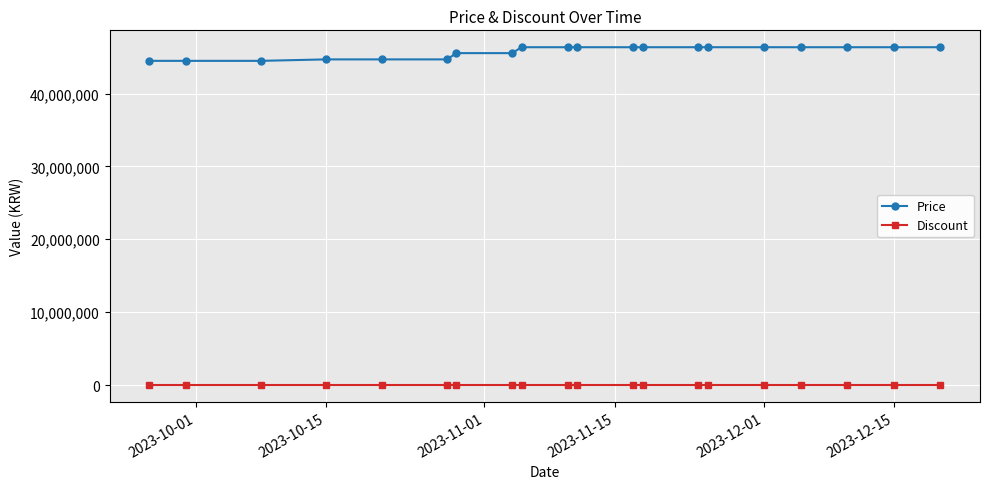

How many data points does each series have?

20